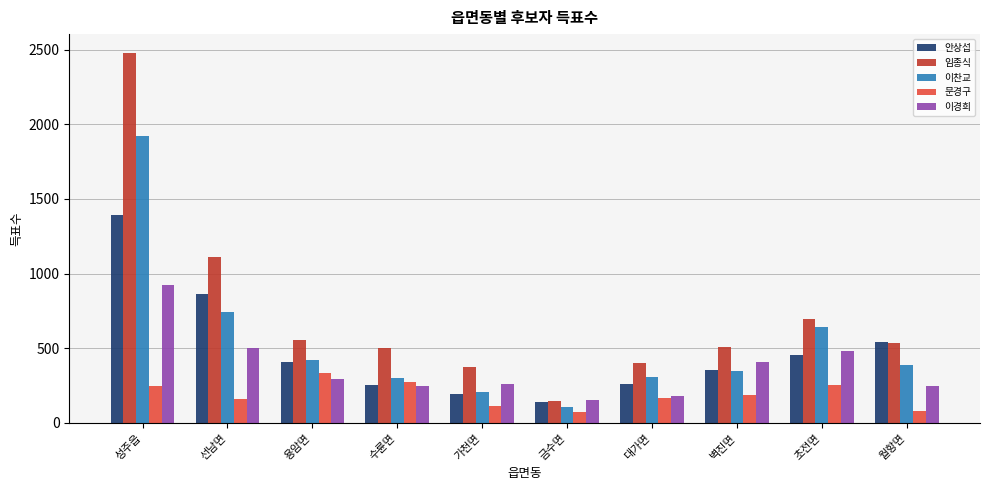

What is the average value of the 안상섭 series?

486